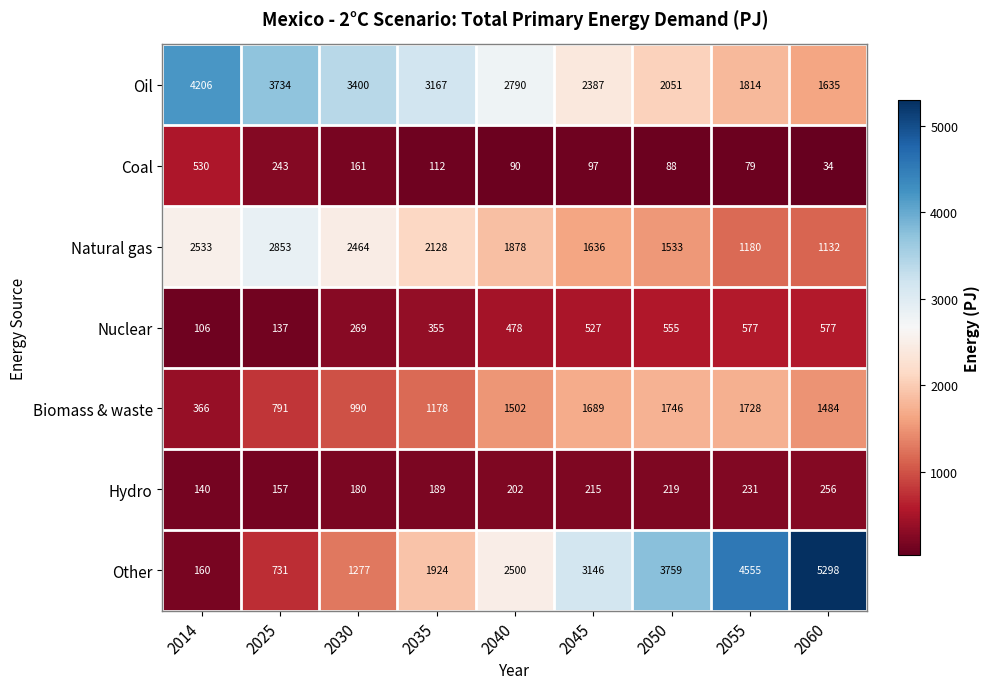

What is the total value across all series at 2045?

9697